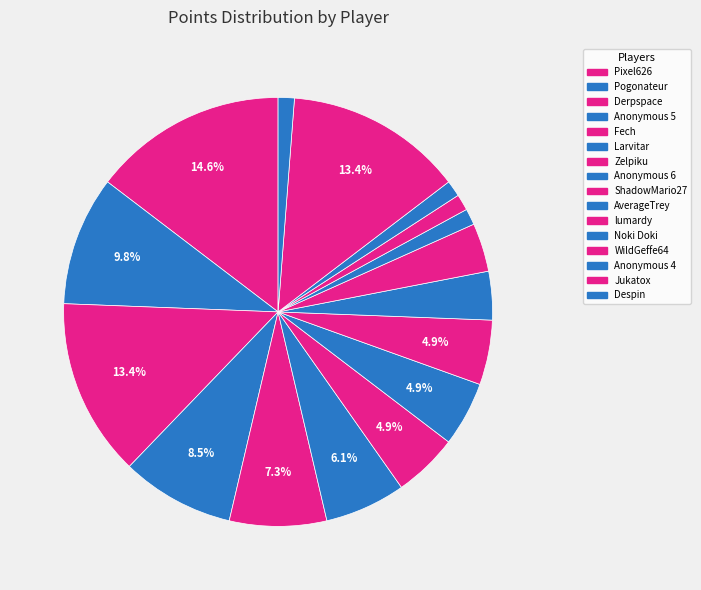

What is the change in value from Fech to Noki Doki?

-5